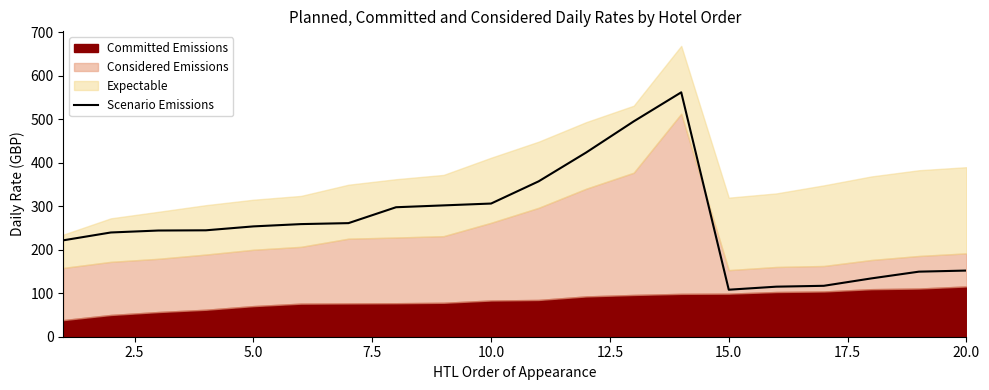

How many interior local peaks (higher than both neighbors) does the data have?

1